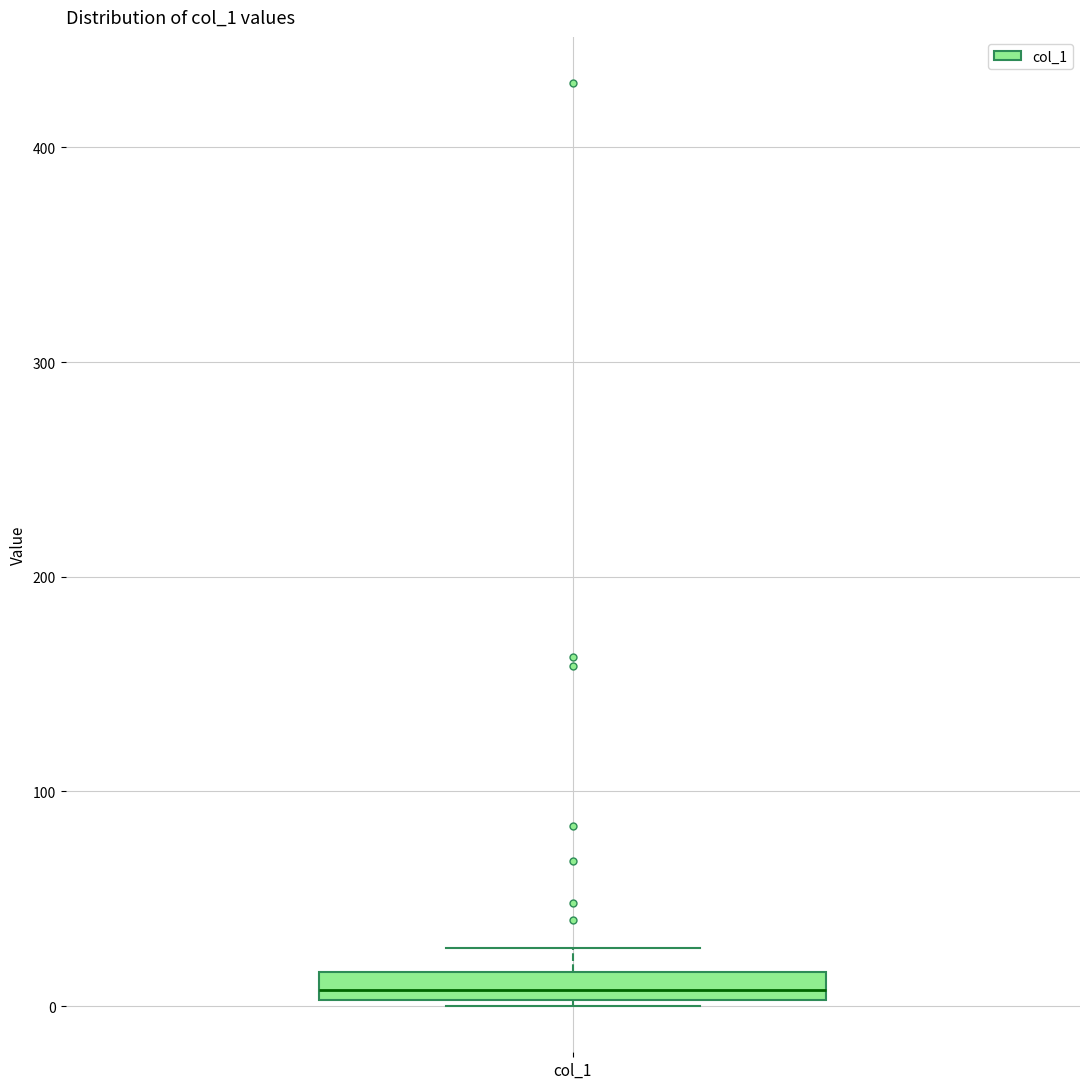

Where is the lower edge of the box for col_1 on the y-axis? The values are not printed on the chart, so give them approximately, as read against the axis.

0